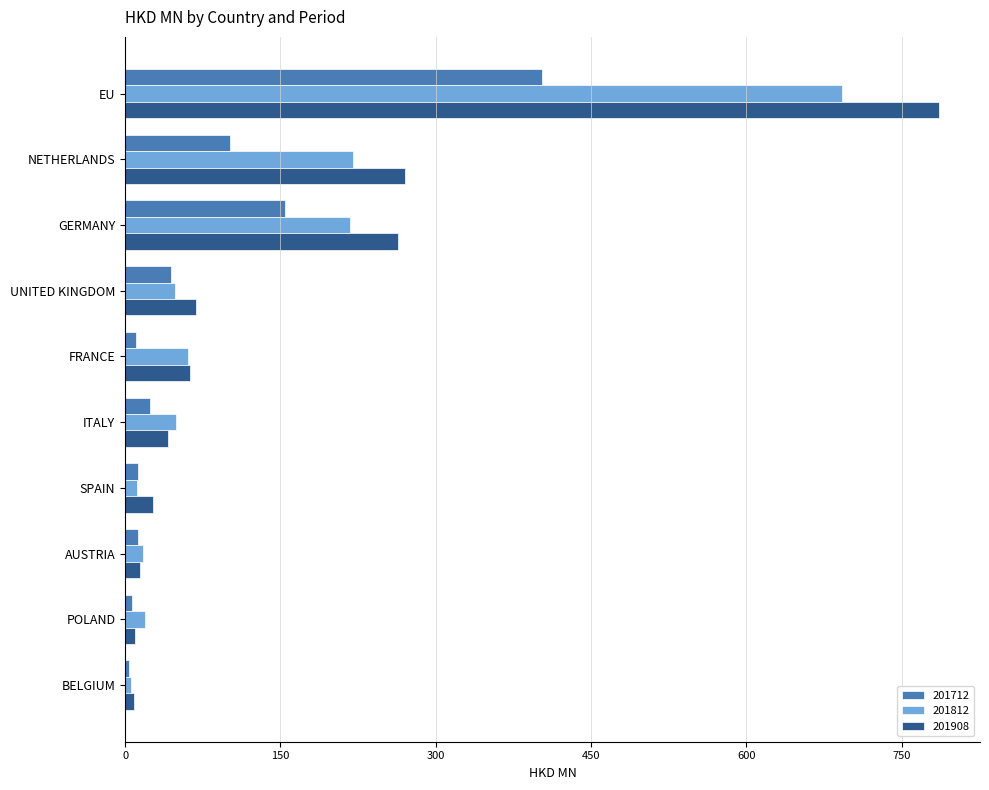

List the series in order of their peak value, highest first.

201908, 201812, 201712